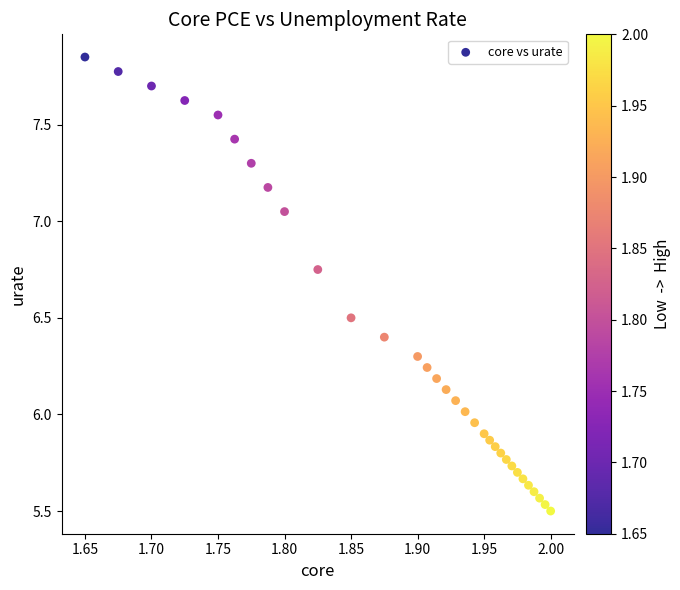

What is the range of X values (max minus min)?

0.4